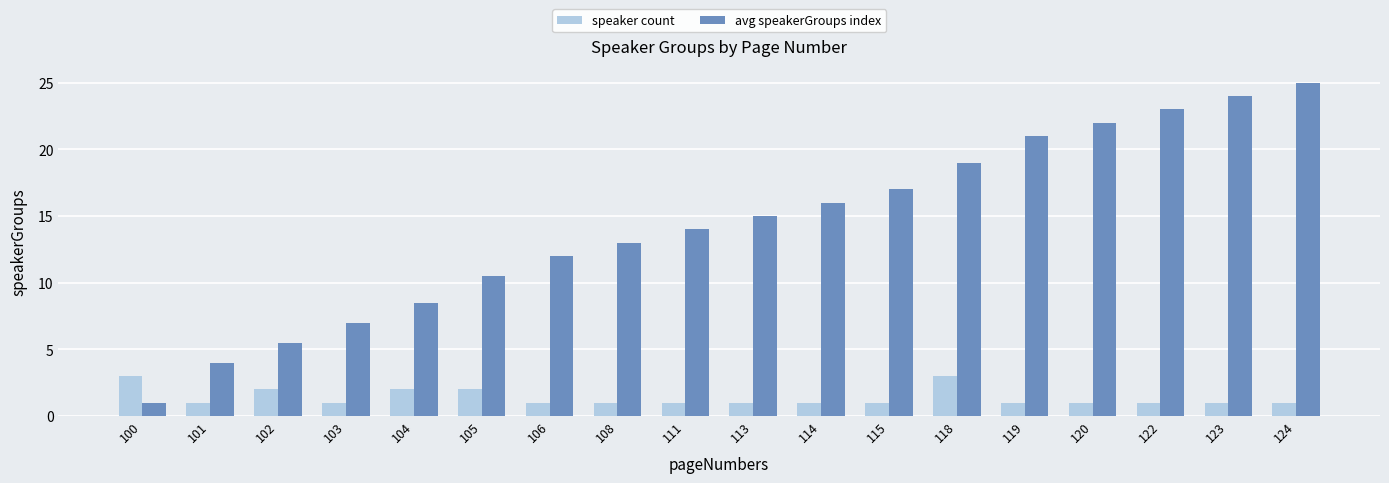

Reading right to left, transcribe all the data shown in this chart.

speaker count: 124=1.0	123=1.0	122=1.0	120=1.0	119=1.0	118=3.0	115=1.0	114=1.0	113=1.0	111=1.0	108=1.0	106=1.0	105=2.0	104=2.0	103=1.0	102=2.0	101=1.0	100=3.0
avg speakerGroups index: 124=25.0	123=24.0	122=23.0	120=22.0	119=21.0	118=19.0	115=17.0	114=16.0	113=15.0	111=14.0	108=13.0	106=12.0	105=10.5	104=8.5	103=7.0	102=5.5	101=4.0	100=1.0